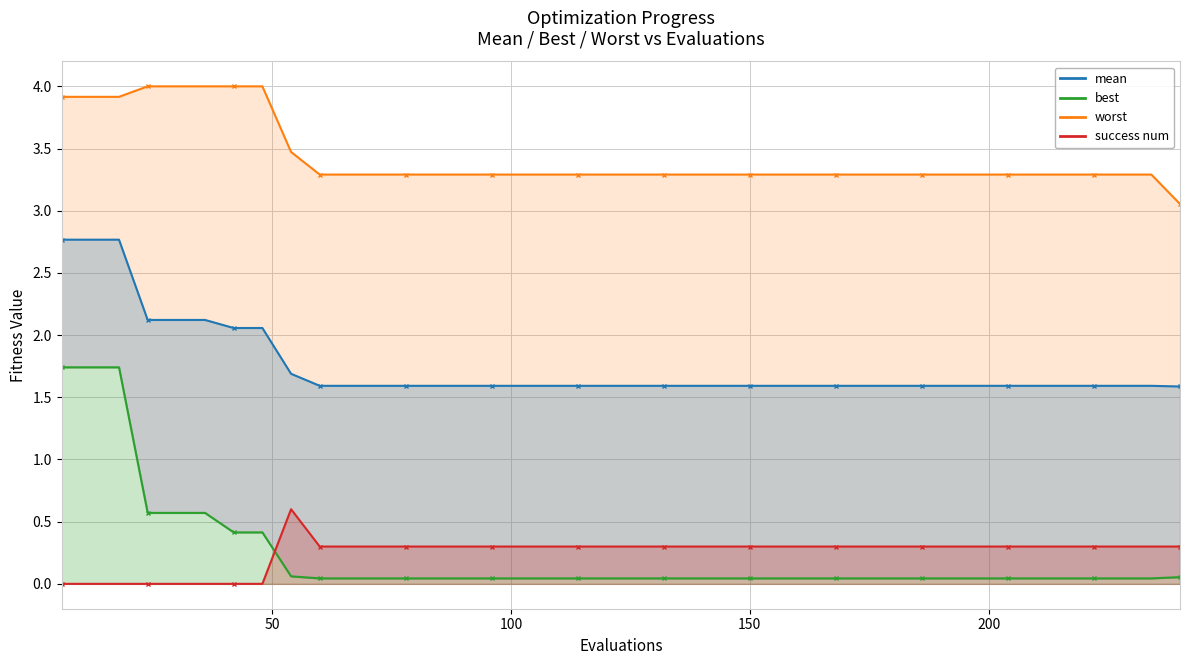

True or false: best has more than 0 interior local peaks.

False